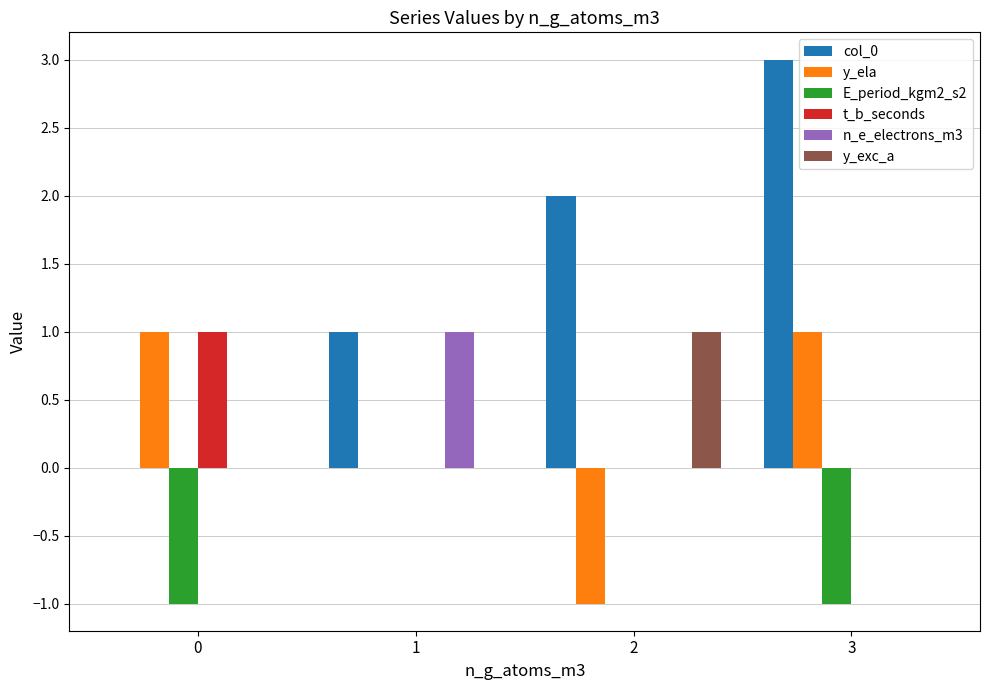

How many series are shown in this chart?

6